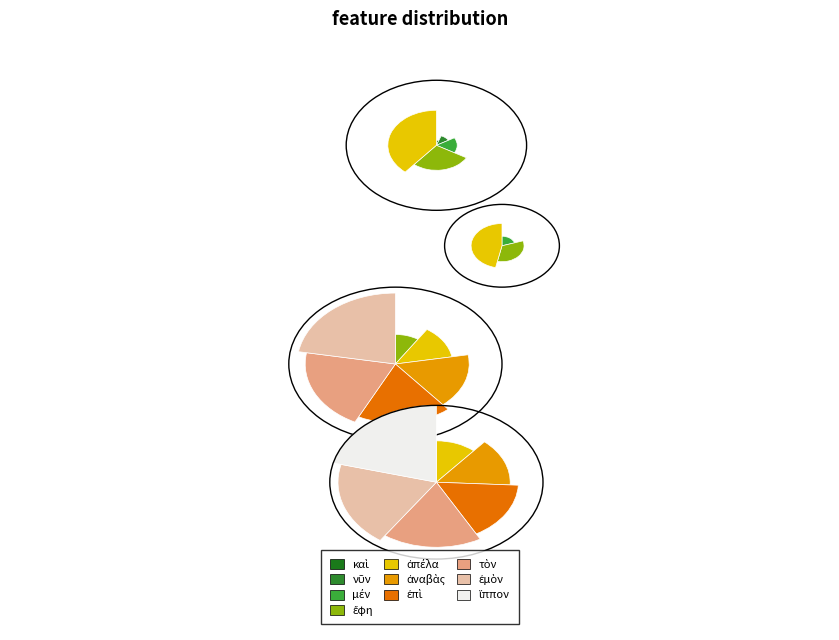

What is the change in value from νῦν to τὸν?

+9